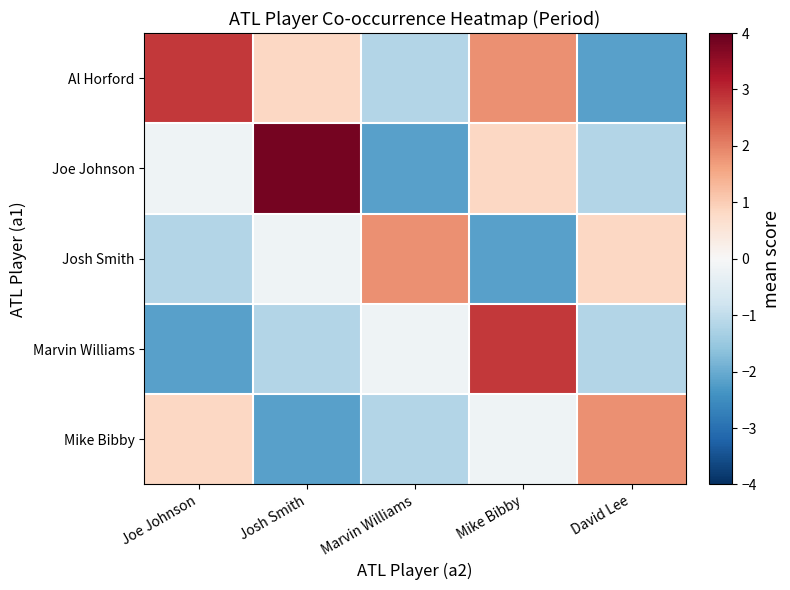

Reading left to right, list all the values displayed in this chart.

Al Horford: Joe Johnson=2.8	Josh Smith=0.8	Marvin Williams=-1.2	Mike Bibby=1.8	David Lee=-2.2
Joe Johnson: Joe Johnson=-0.2	Josh Smith=3.8	Marvin Williams=-2.2	Mike Bibby=0.8	David Lee=-1.2
Josh Smith: Joe Johnson=-1.2	Josh Smith=-0.2	Marvin Williams=1.8	Mike Bibby=-2.2	David Lee=0.8
Marvin Williams: Joe Johnson=-2.2	Josh Smith=-1.2	Marvin Williams=-0.2	Mike Bibby=2.8	David Lee=-1.2
Mike Bibby: Joe Johnson=0.8	Josh Smith=-2.2	Marvin Williams=-1.2	Mike Bibby=-0.2	David Lee=1.8